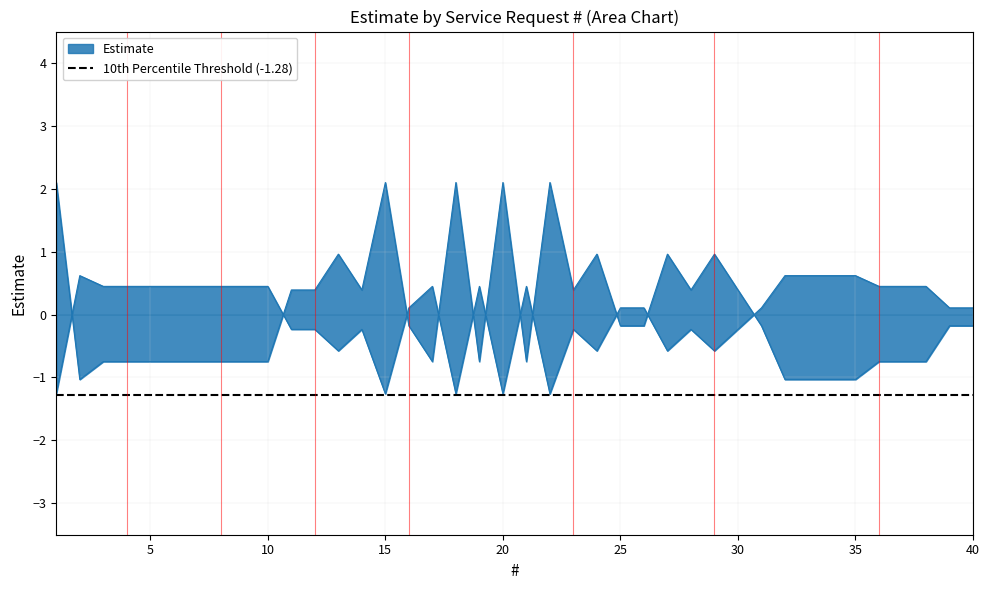

What is the maximum value shown in the chart?

2.1